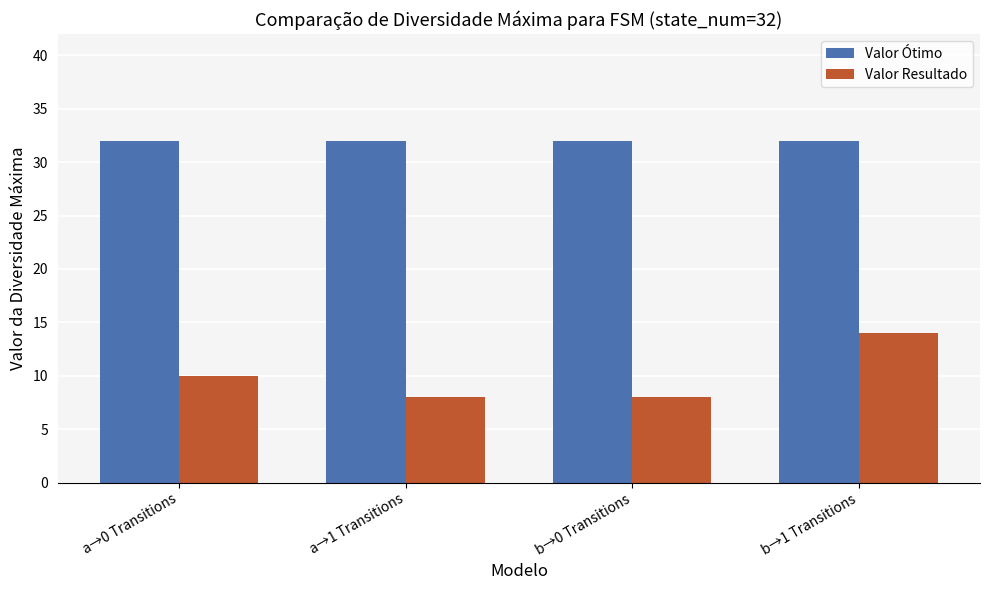

At how many categories does at least one series exceed 29?

4